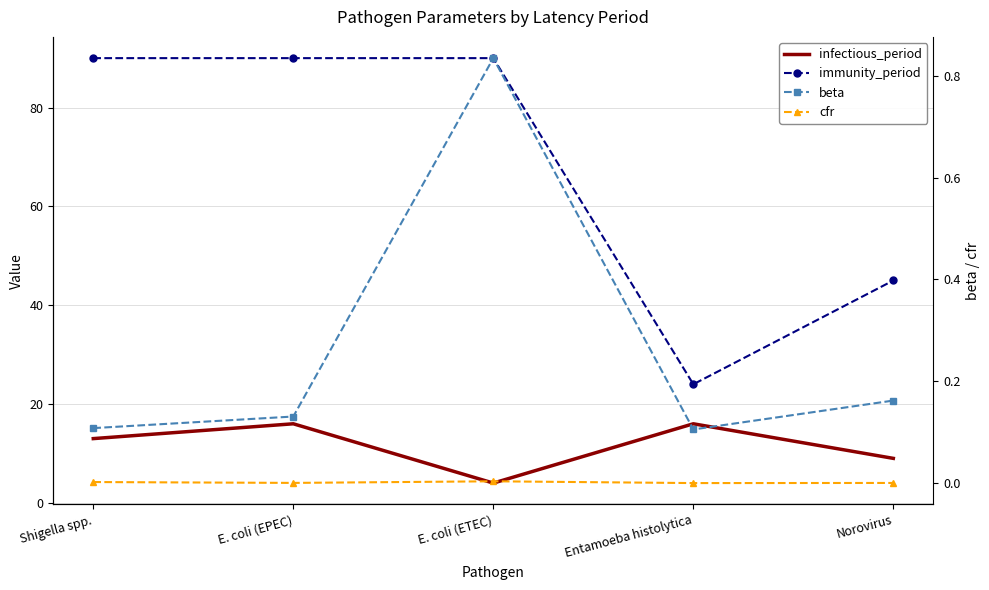

What is the highest value of the beta series?

0.8